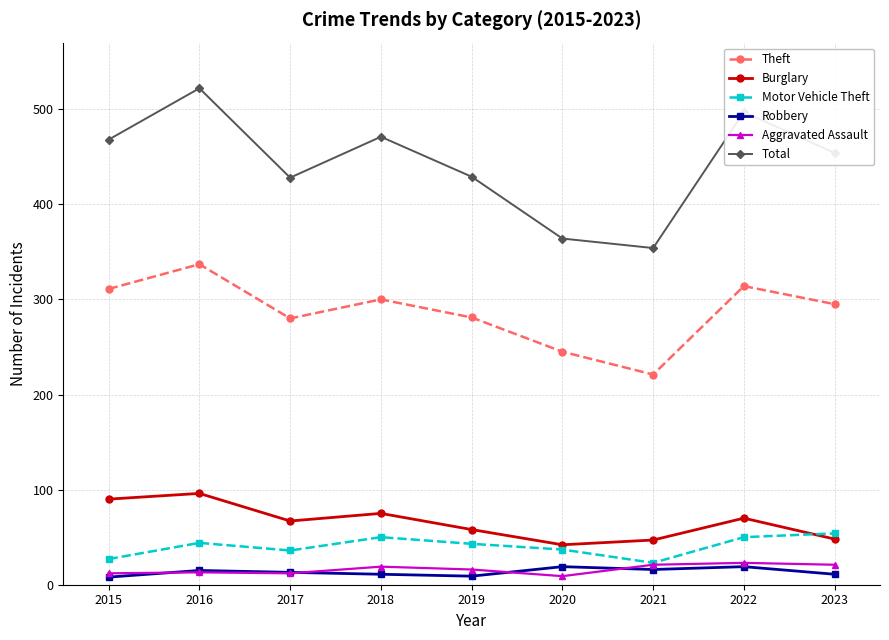

Which category has the highest value across all series?

2016